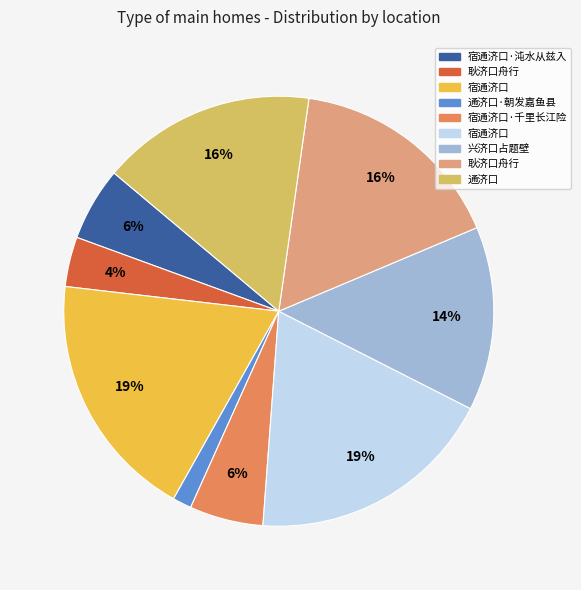

To the nearest percent, what is the average slice percentage?

11%